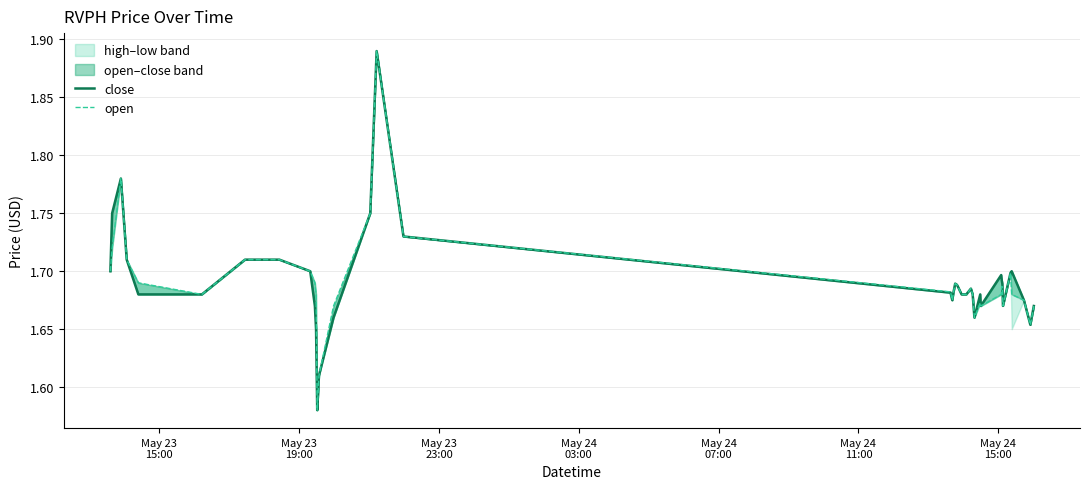

Is this an area chart (filled region under the line)?

No